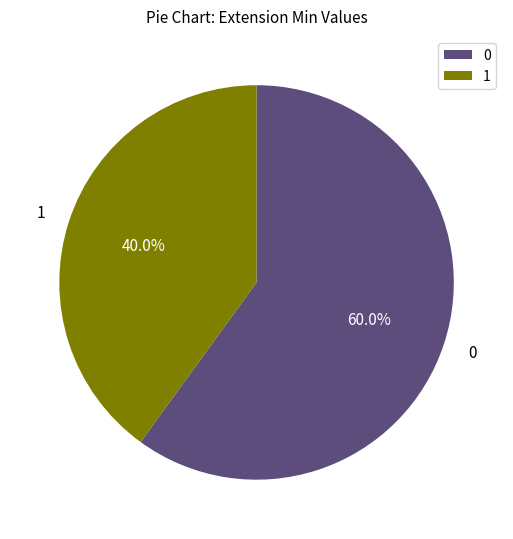

Rank the categories by value from lowest to highest.

1, 0